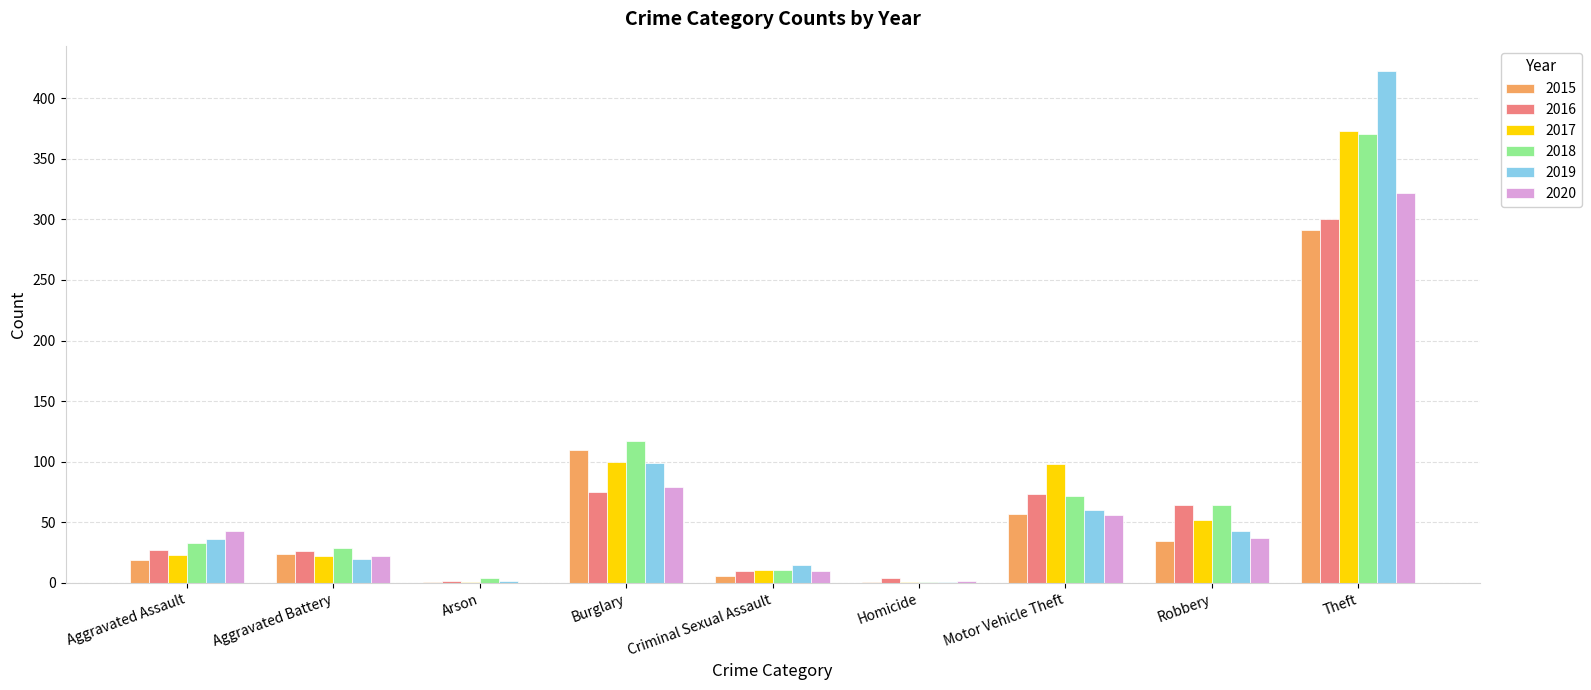

Which series changed the most between Aggravated Battery and Robbery?

2016